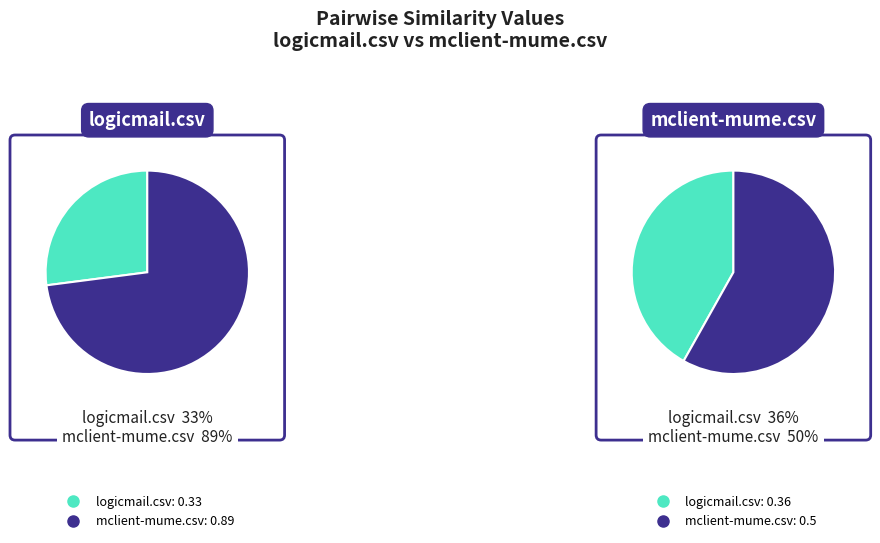

Rank the series at logicmail.csv from highest to lowest value.

mclient-mume.csv, logicmail.csv